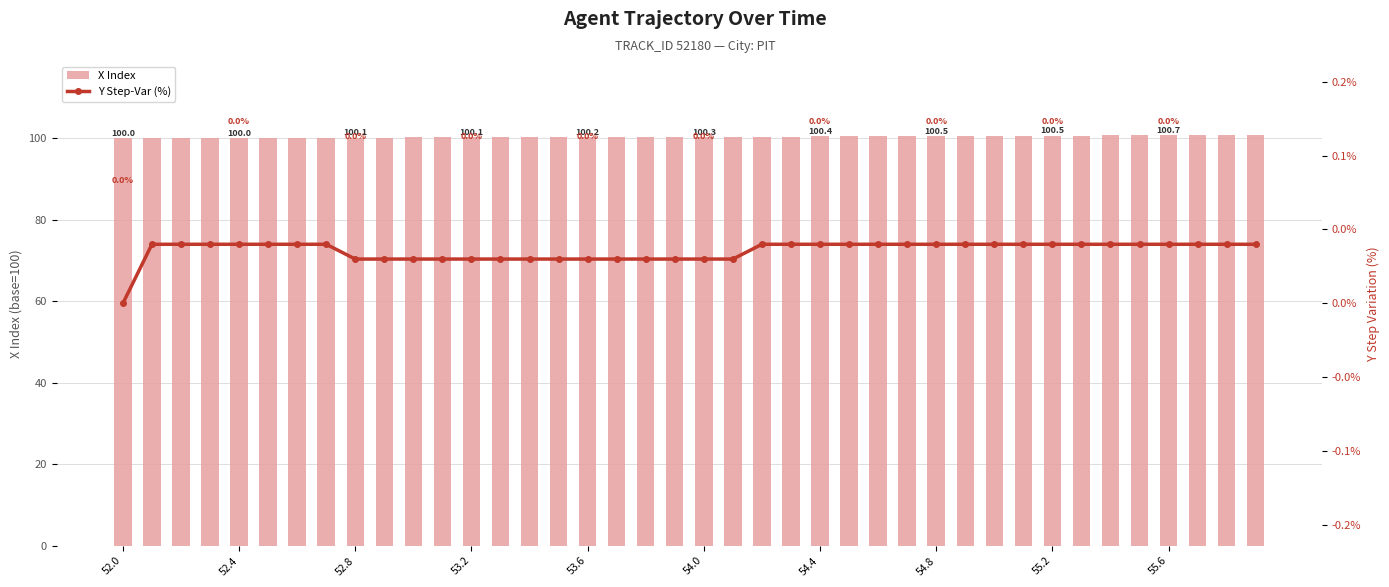

How many values in Y Step-Var (%) are above zero?

39